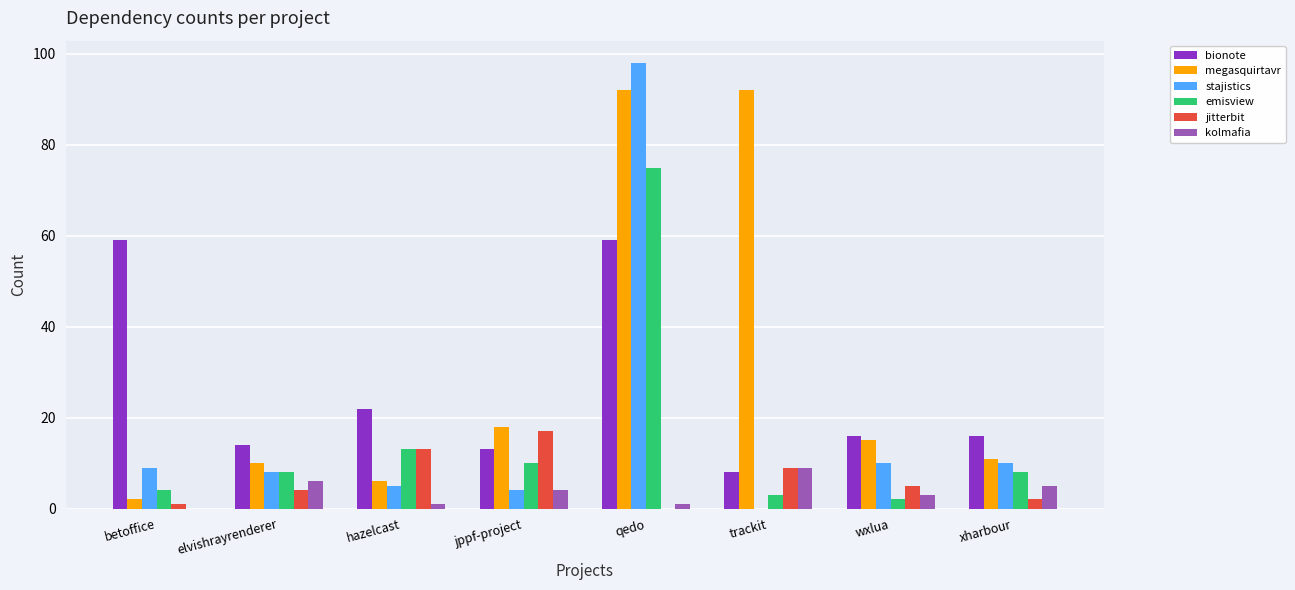

What are all the series names shown in the legend?

bionote, megasquirtavr, stajistics, emisview, jitterbit, kolmafia